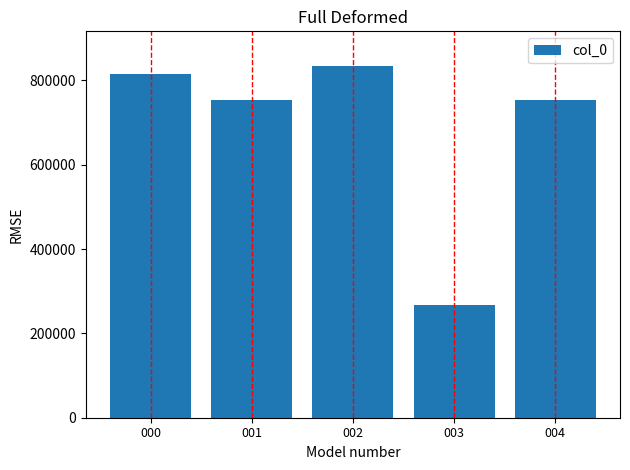

Which label corresponds to the smallest value in the chart?

003